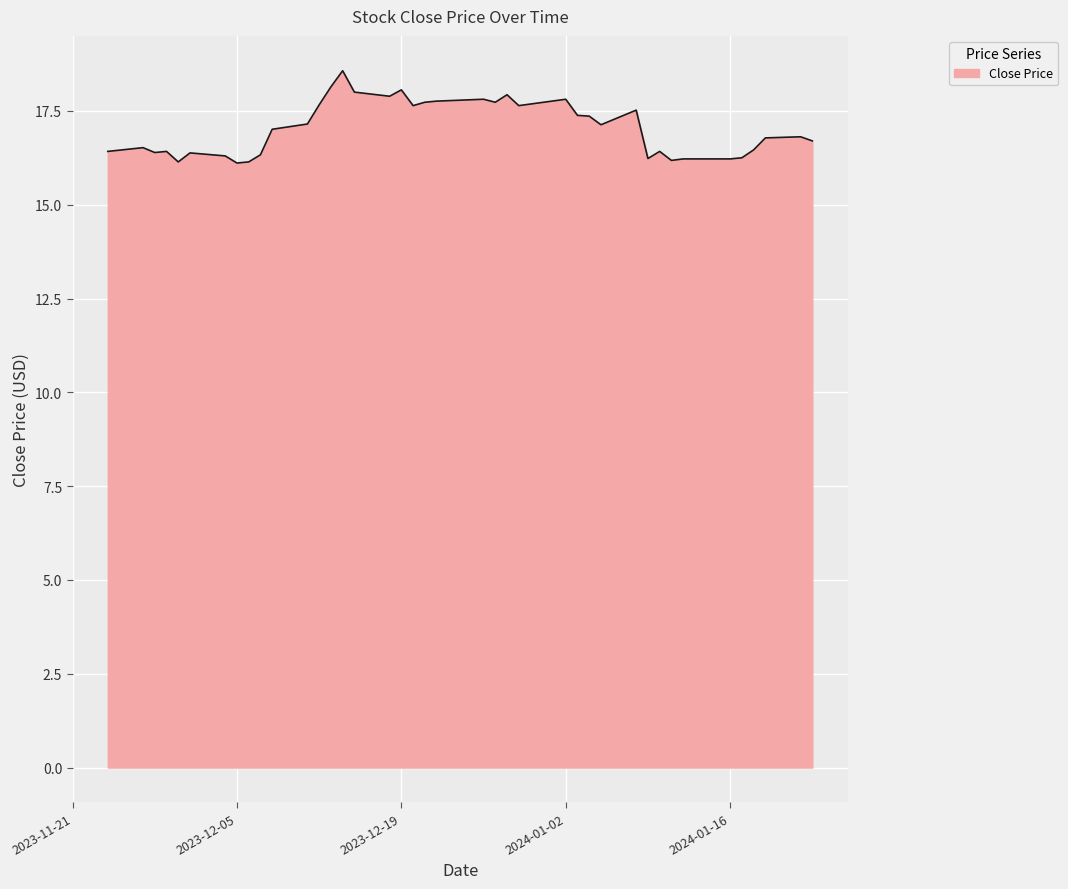

How many values are below 17?

20